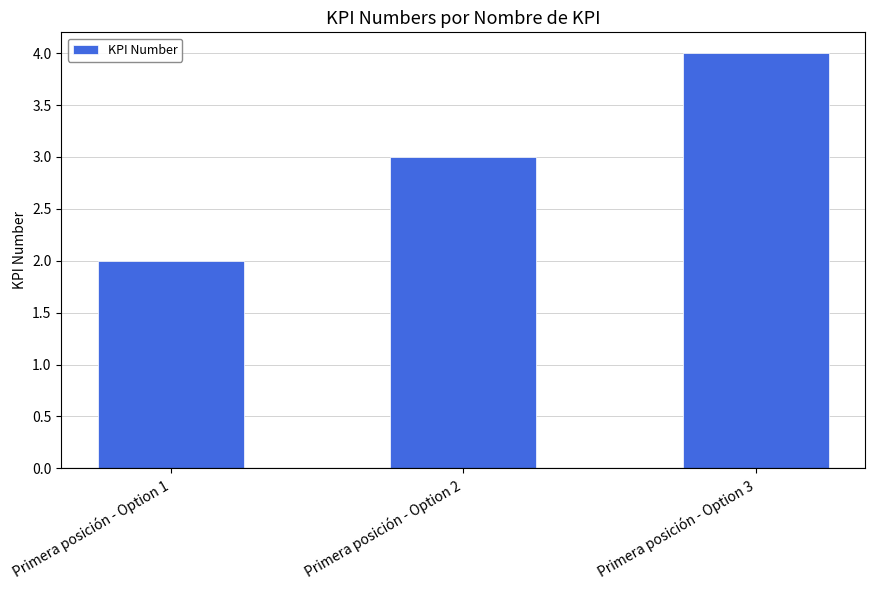

Reading right to left, extract all data points from this chart.

Primera posición - Option 3=4	Primera posición - Option 2=3	Primera posición - Option 1=2